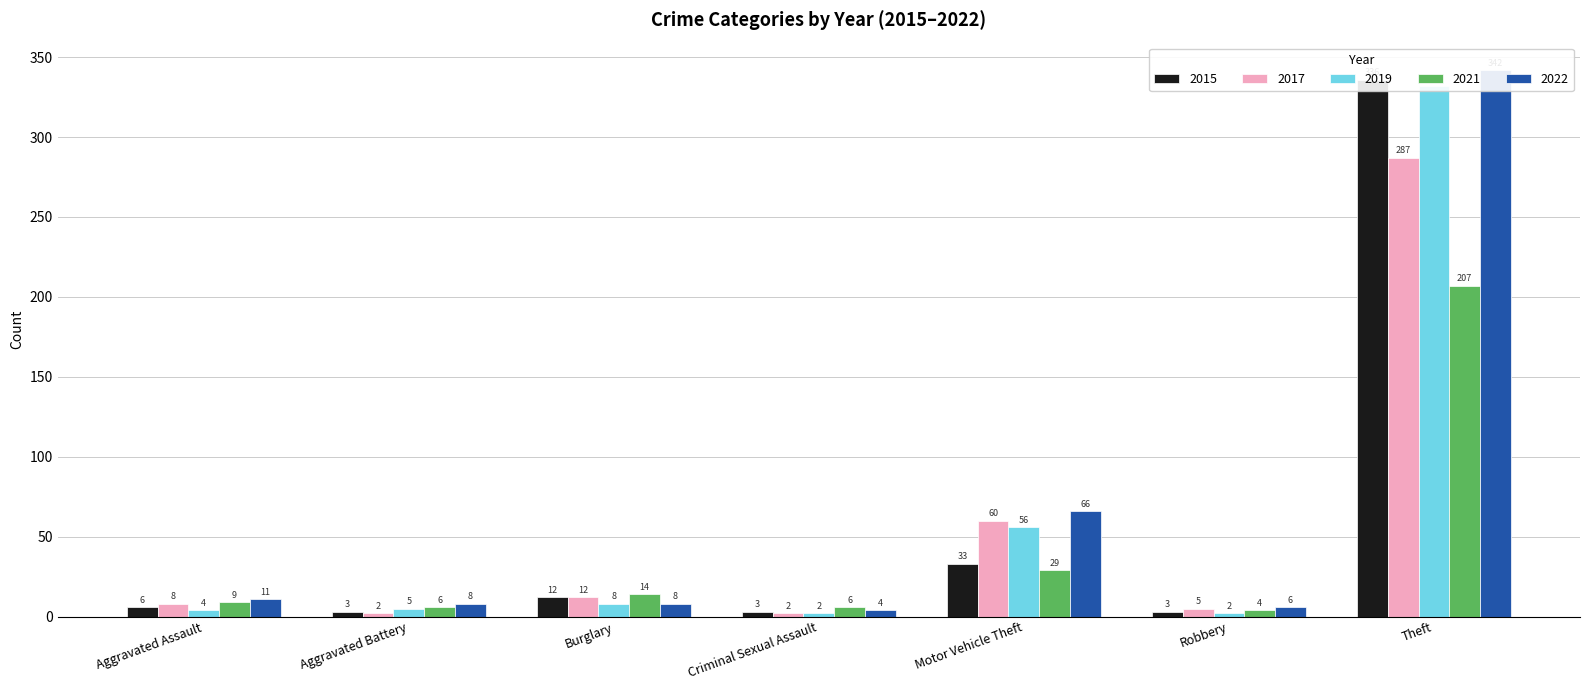

How many data points does each series have?

7